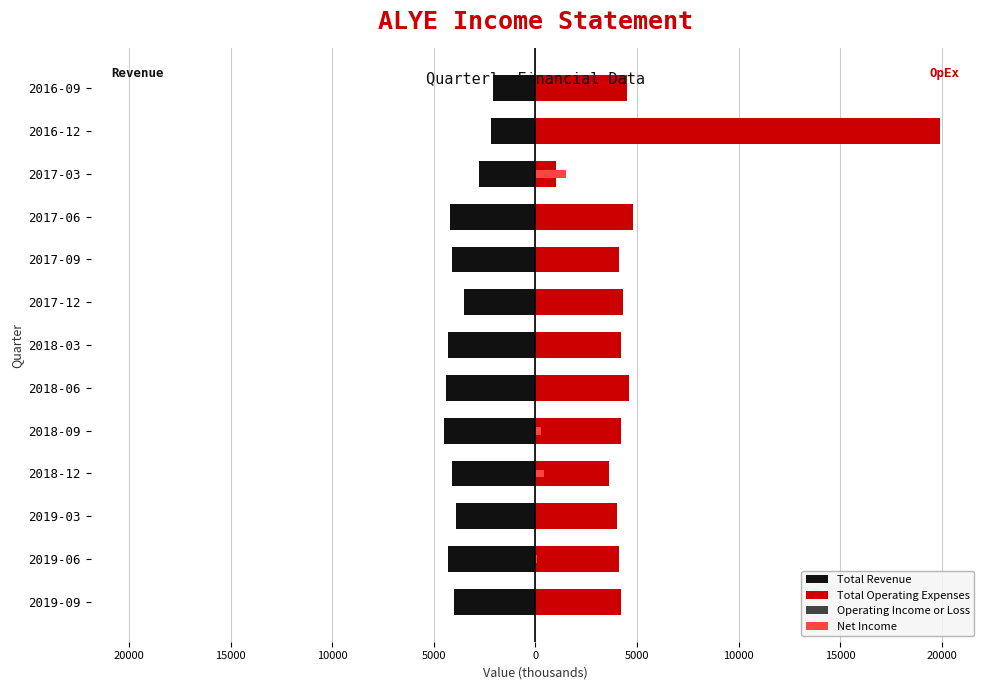

The value of Net Income at 2019-03 is -765.7. True or false?

False